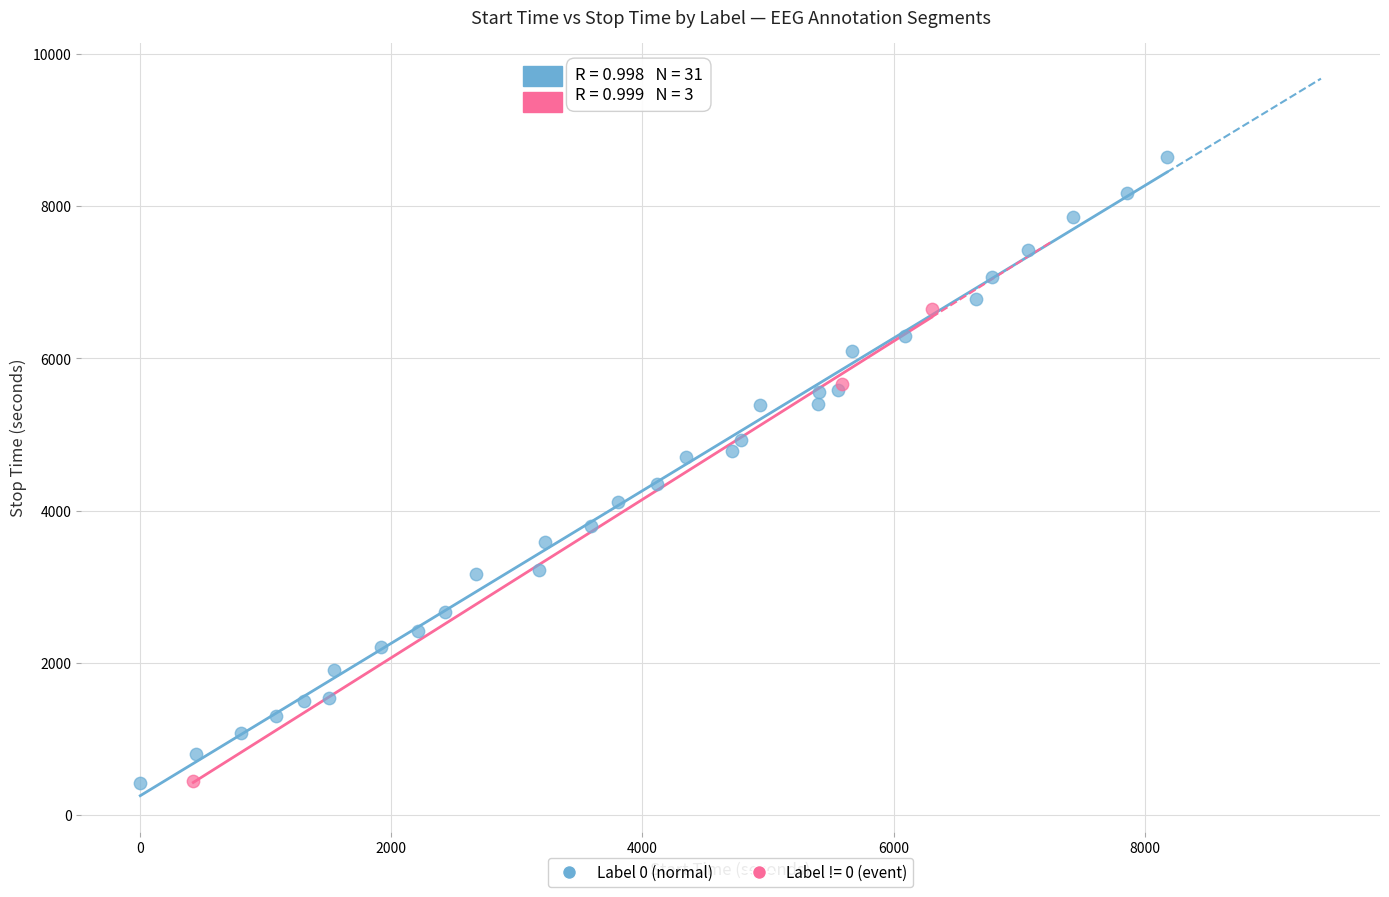

Which series reaches the maximum Y coordinate?

Label 0 (normal)